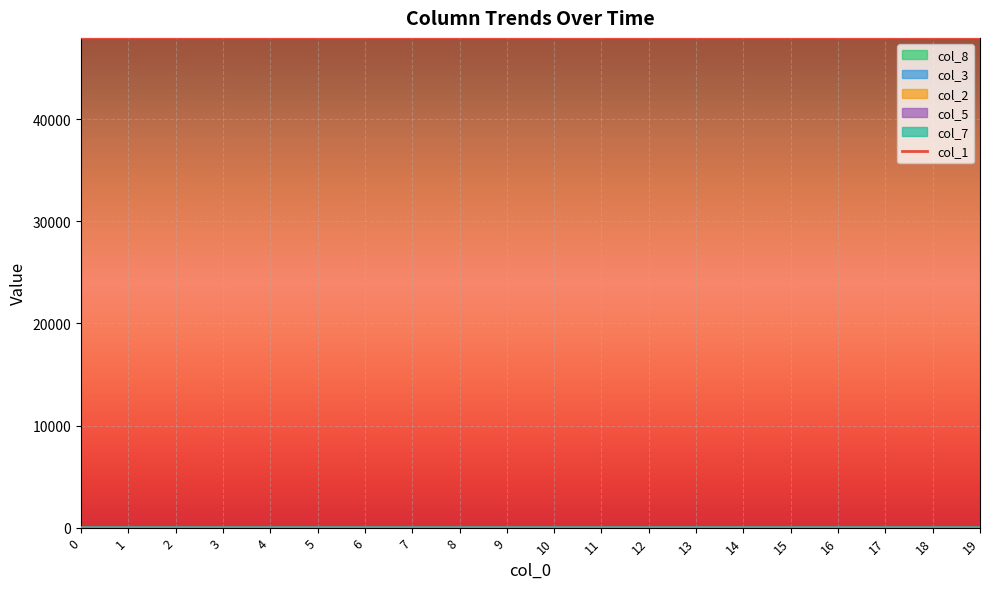

List the labels in order of value, smallest first.

19, 18, 17, 16, 15, 14, 13, 12, 11, 10, 9, 8, 7, 6, 5, 4, 3, 2, 1, 0